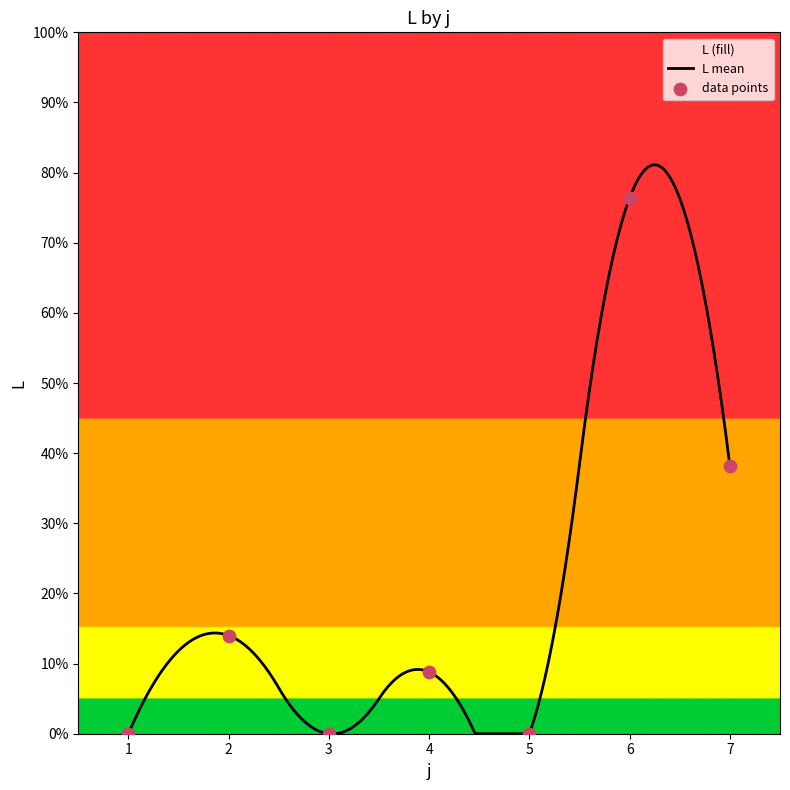

Which has a higher value, 5 or 1?

5